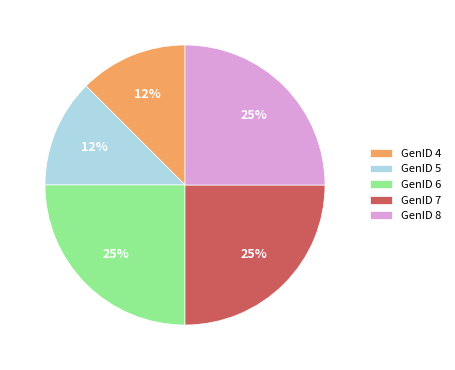

True or false: GenID 5 accounts for 12% of the total.

True